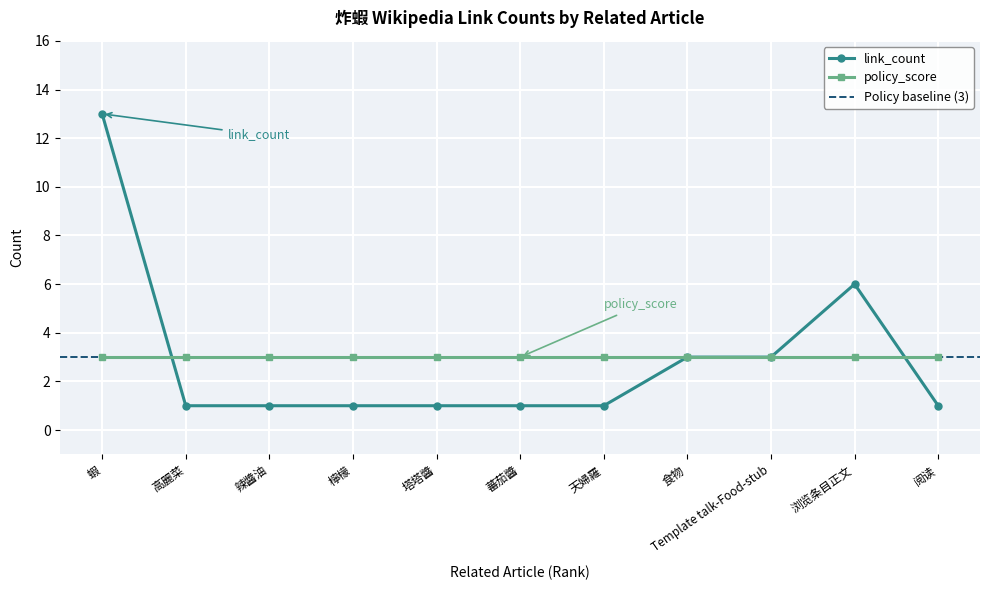

What is the minimum value for policy_score?

3